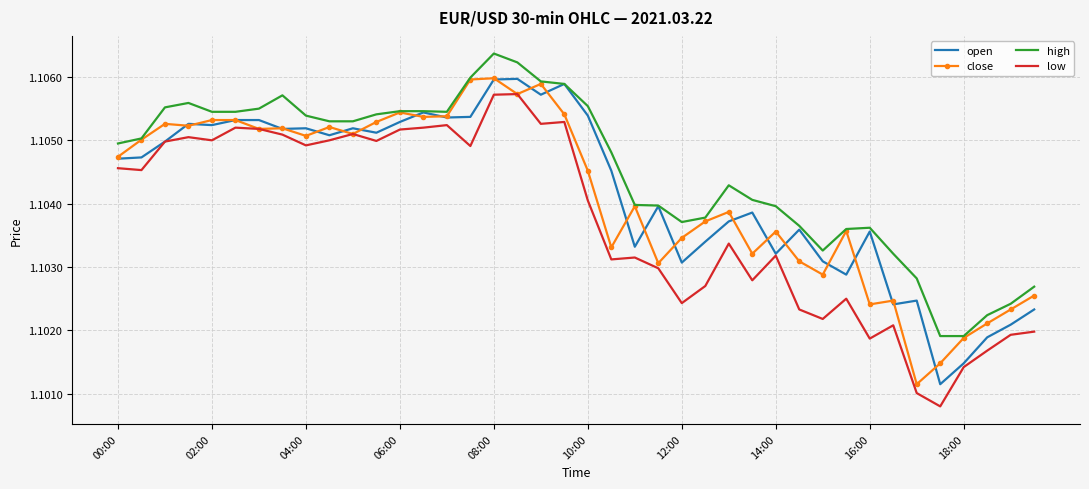

Which series has the largest total across all categories?

high